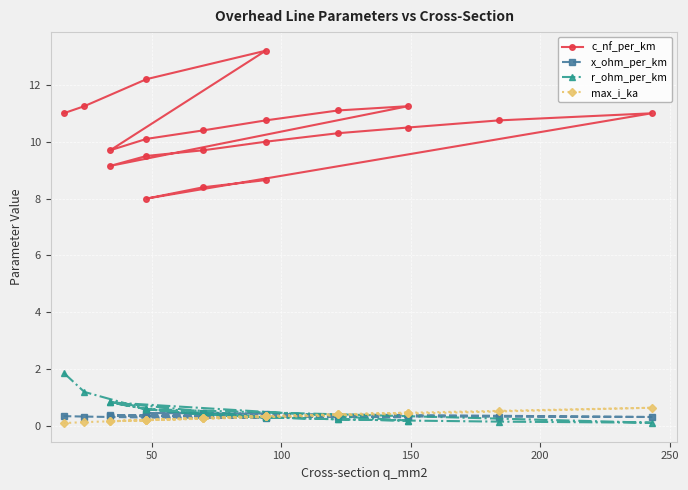

What is the difference between the second highest and minimum values in the c_nf_per_km series?

4.2